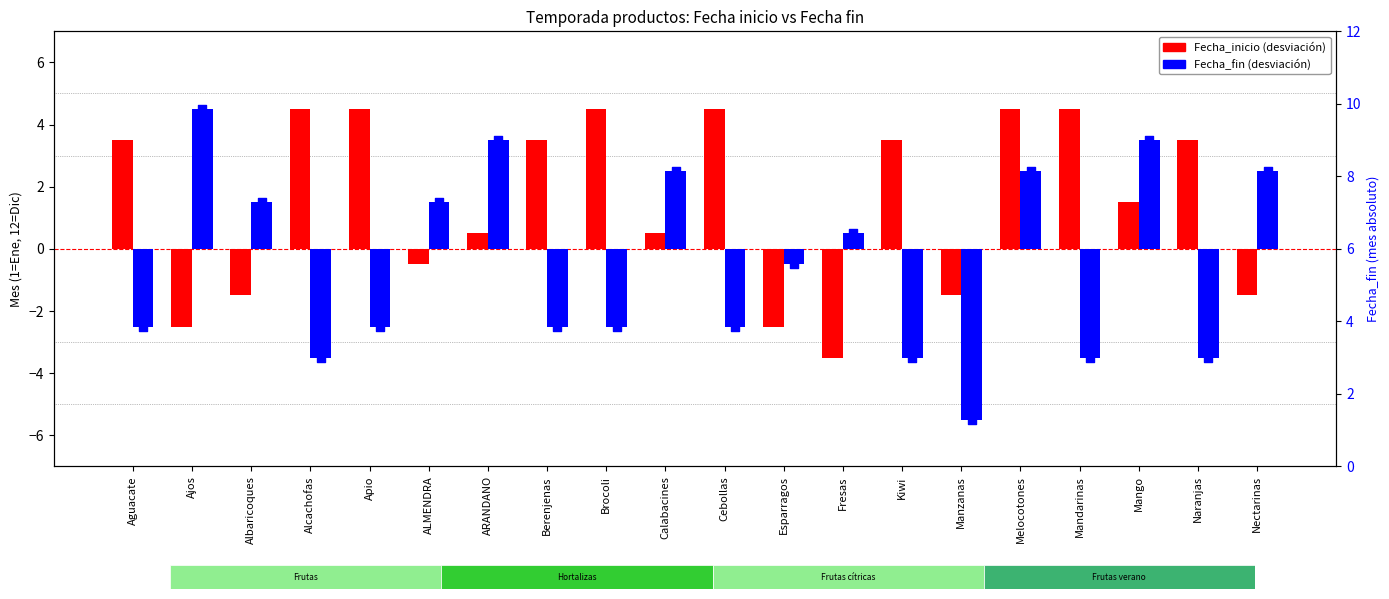

Which series reaches the maximum Y coordinate?

Fecha_inicio (desviación del mes 6.5)